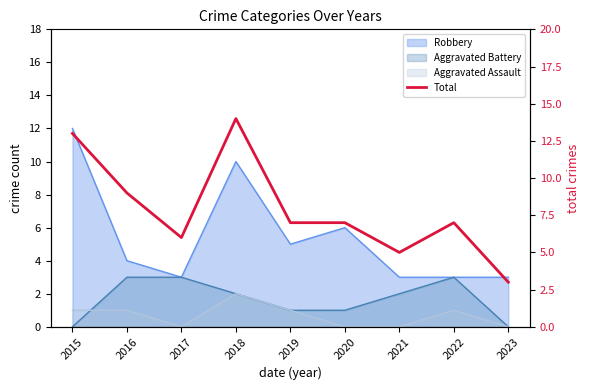

True or false: there are more than 2 points higher than both neighbors.

False